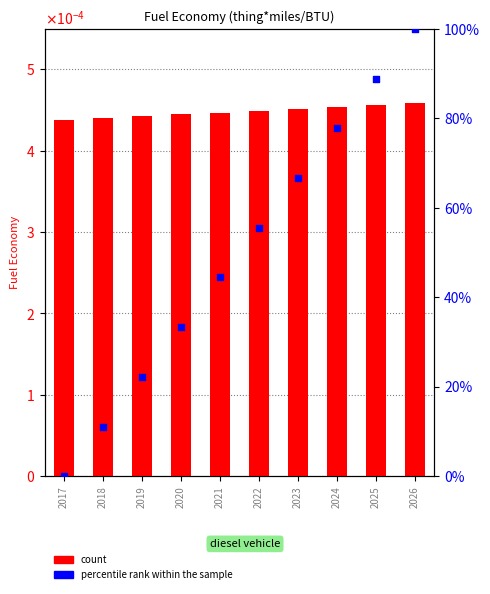

Which series has the largest total across all categories?

percentile rank within the sample